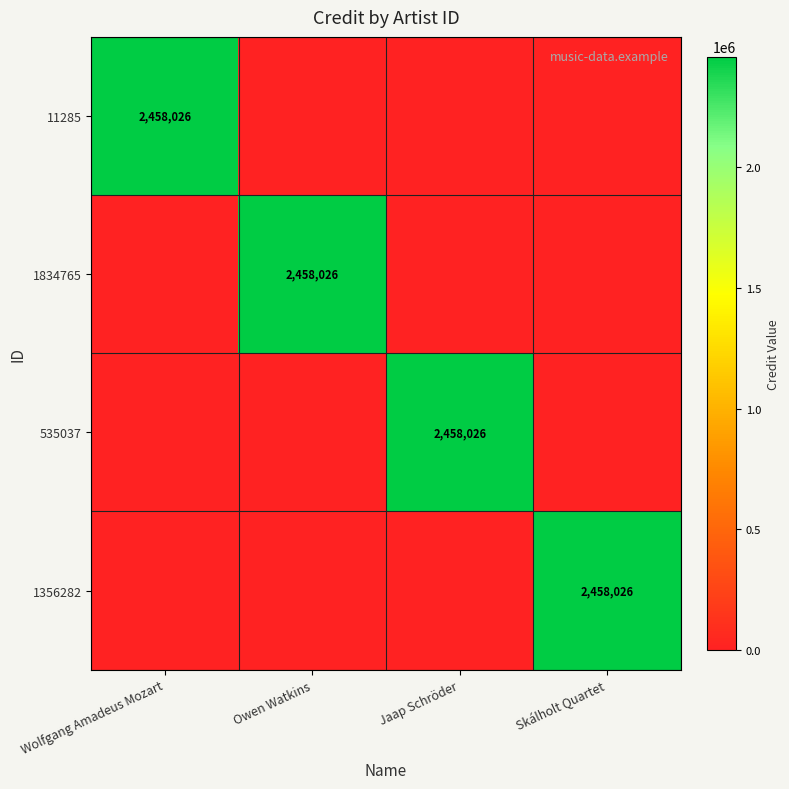

The value of 1834765 at Owen Watkins is 2458026. True or false?

True